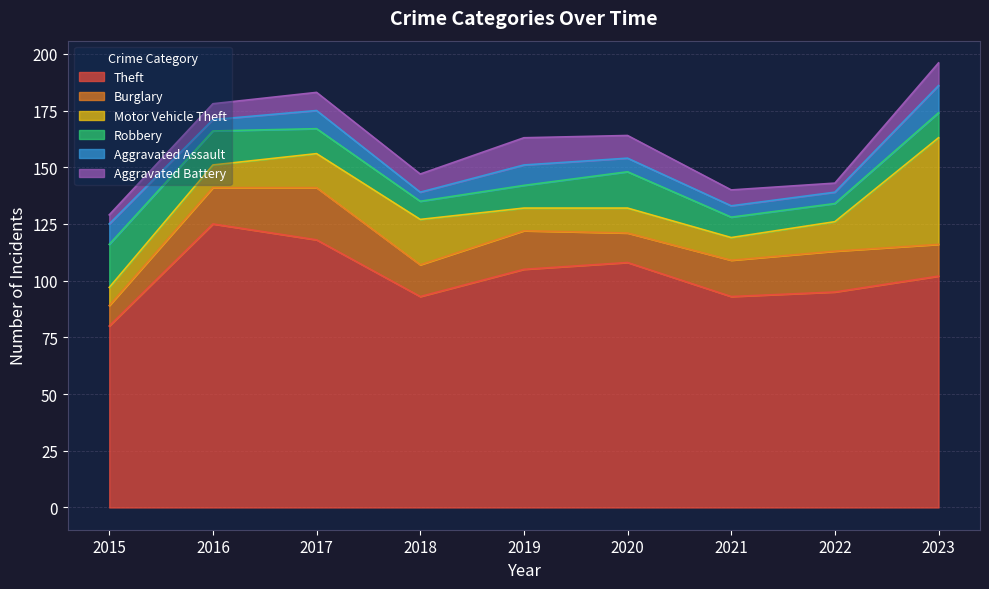

True or false: Robbery and Theft intersect in this chart.

False